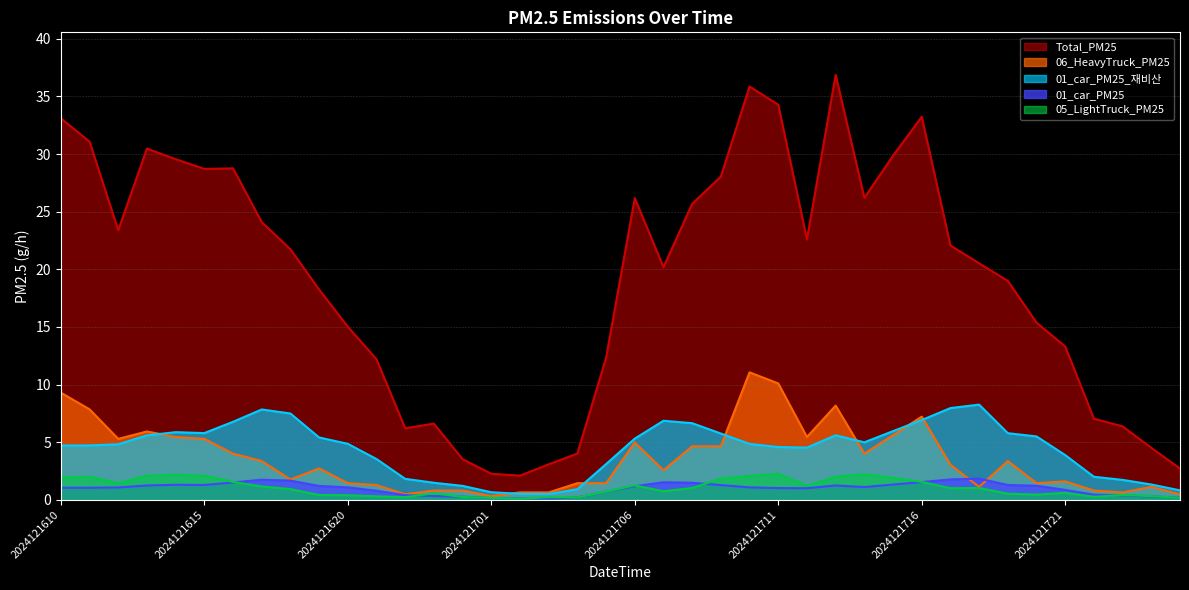

What is the value of the 06_HeavyTruck_PM25 point at the 11th from the left?

1.4